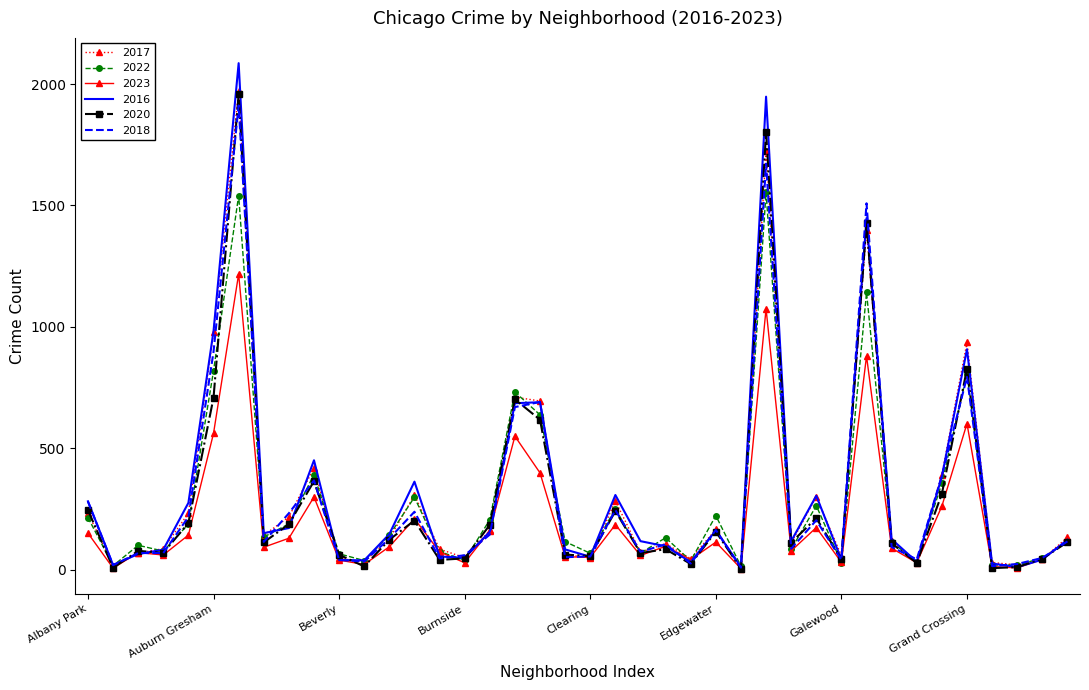

Which series has the largest range (max minus min)?

2016